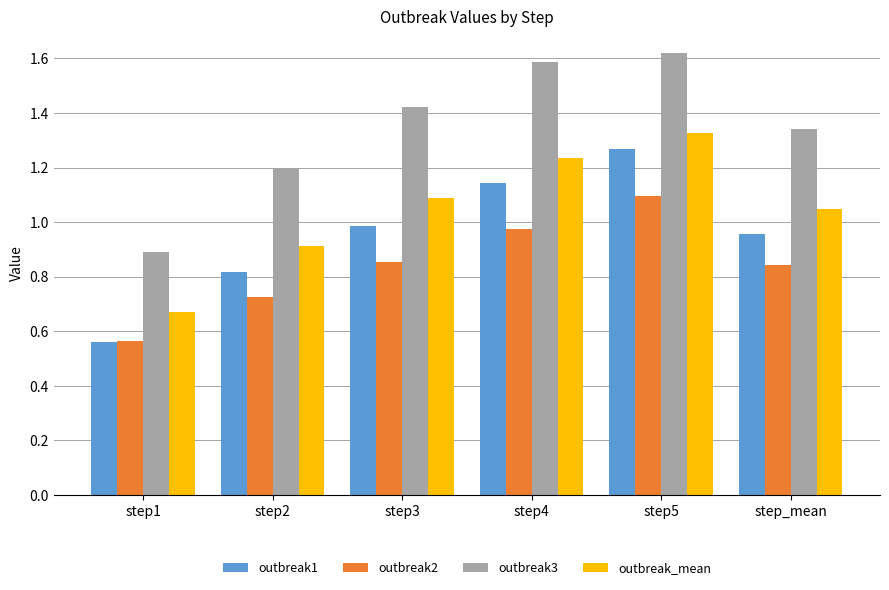

What position from the left is step1?

1